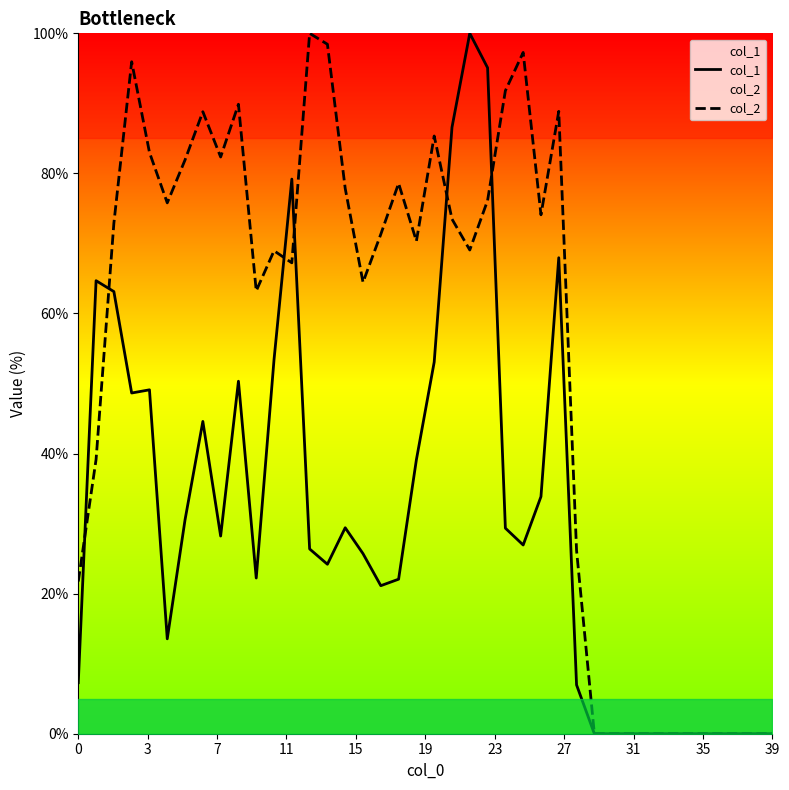

How many values in the col_2 series are below 71?

20